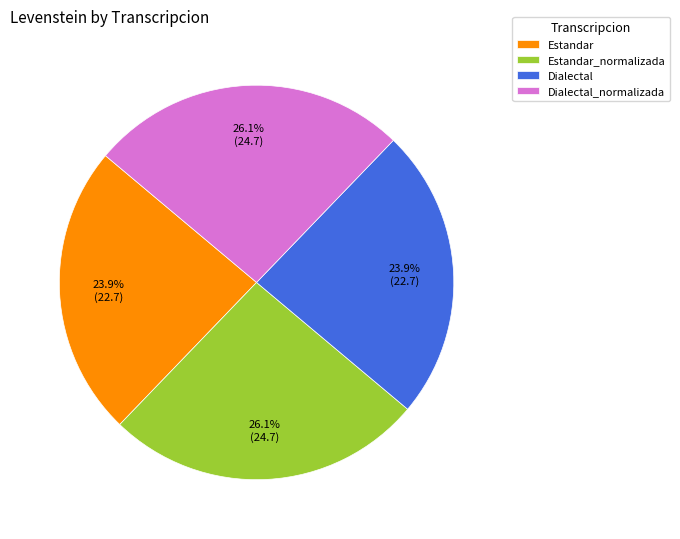

Is the sum of Estandar_normalizada and Dialectal_normalizada greater than half?

Yes